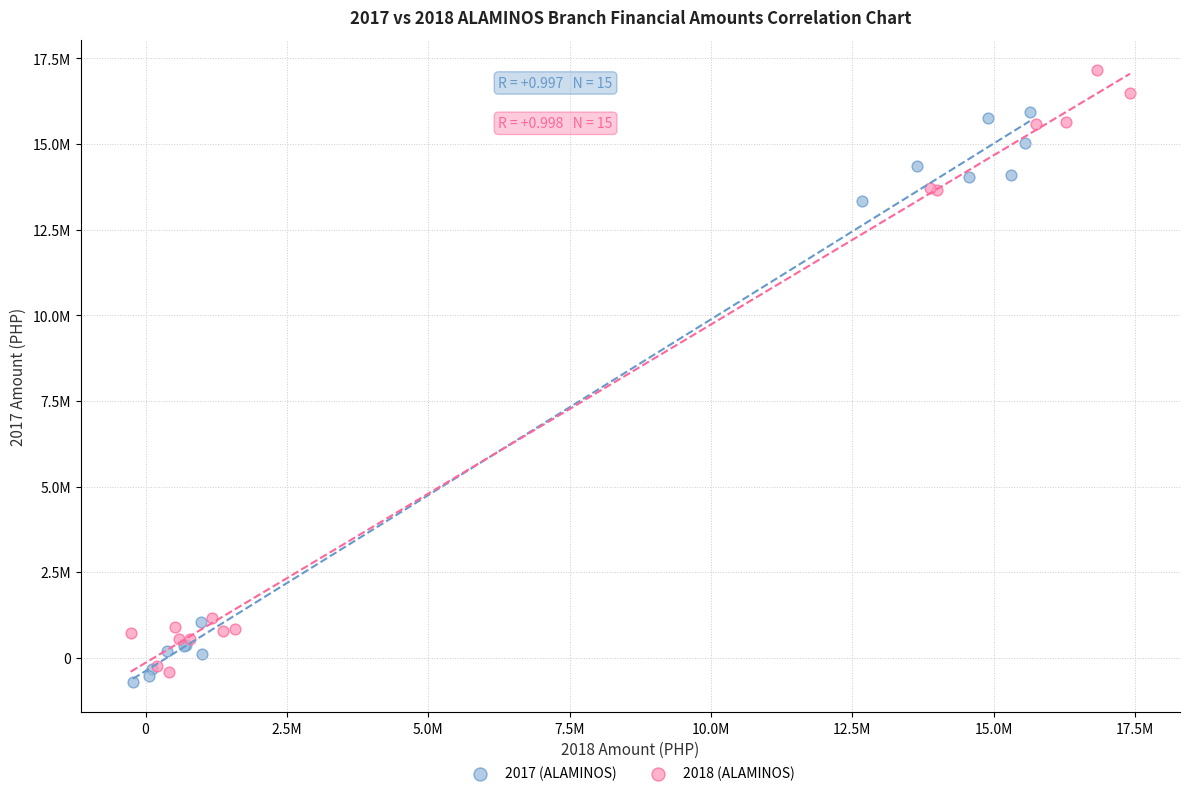

Which series has the widest spread of Y values?

2018 (ALAMINOS)